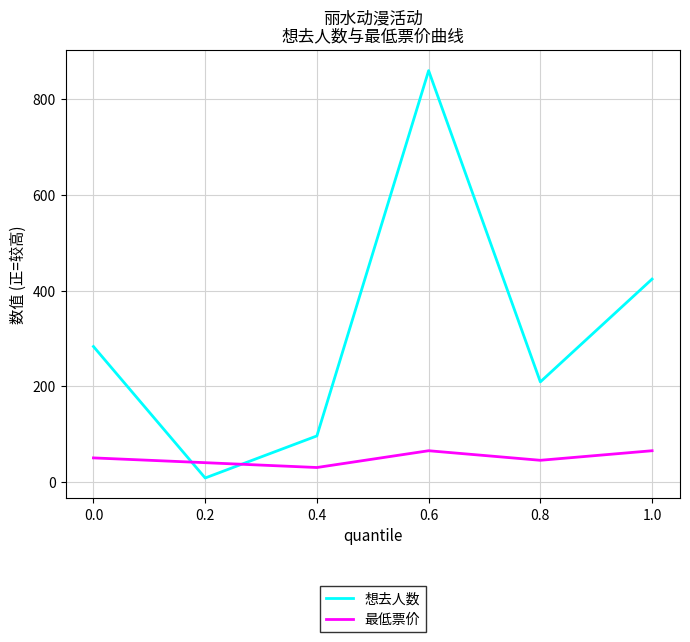

How many interior local valleys does the 想去人数 series have?

2